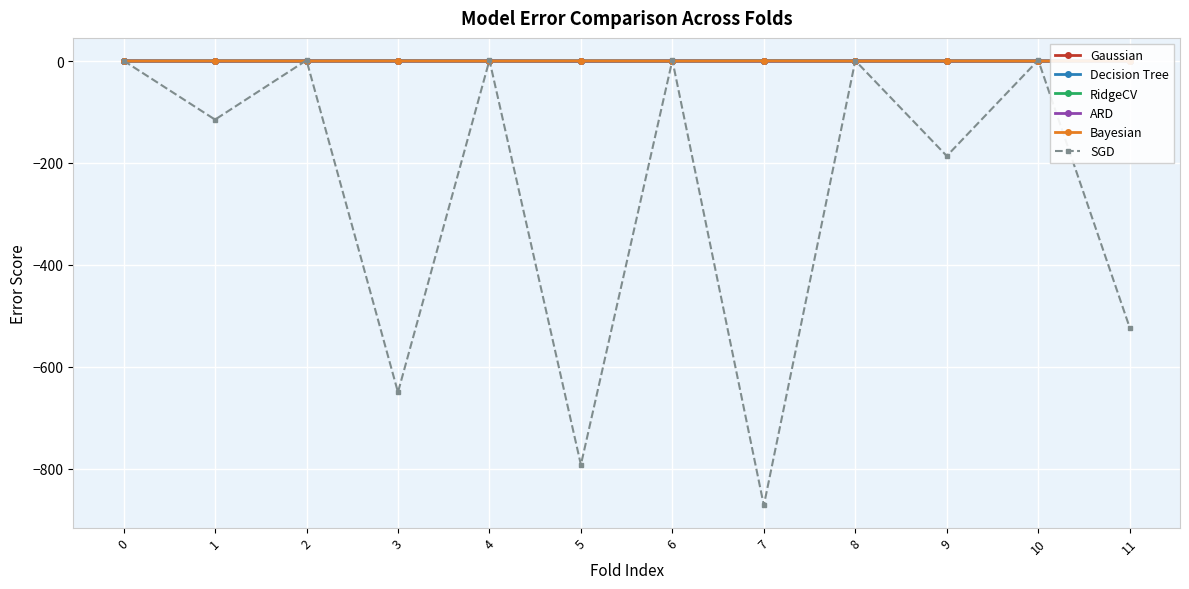

How many lines are shown in the chart?

6